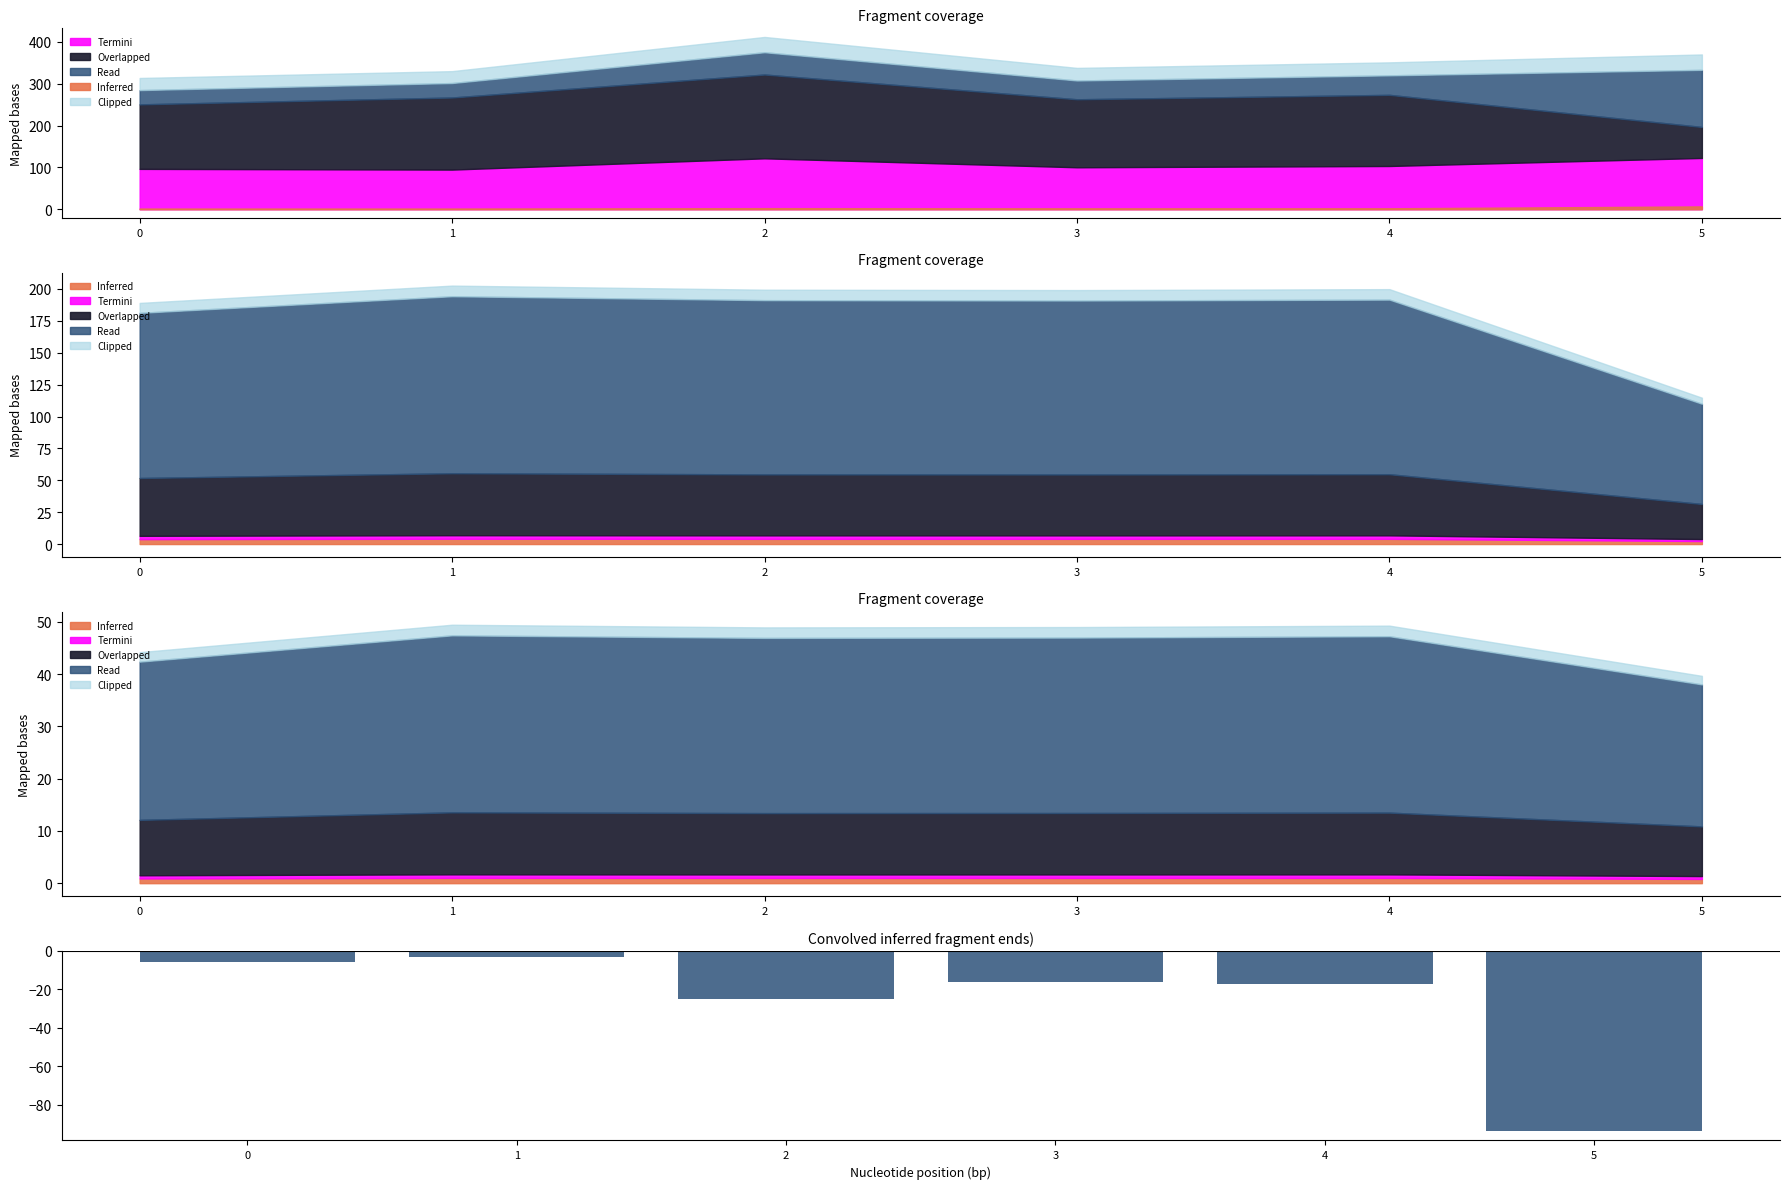

Rank the categories by value from highest to lowest.

1, 0, 3, 4, 2, 5